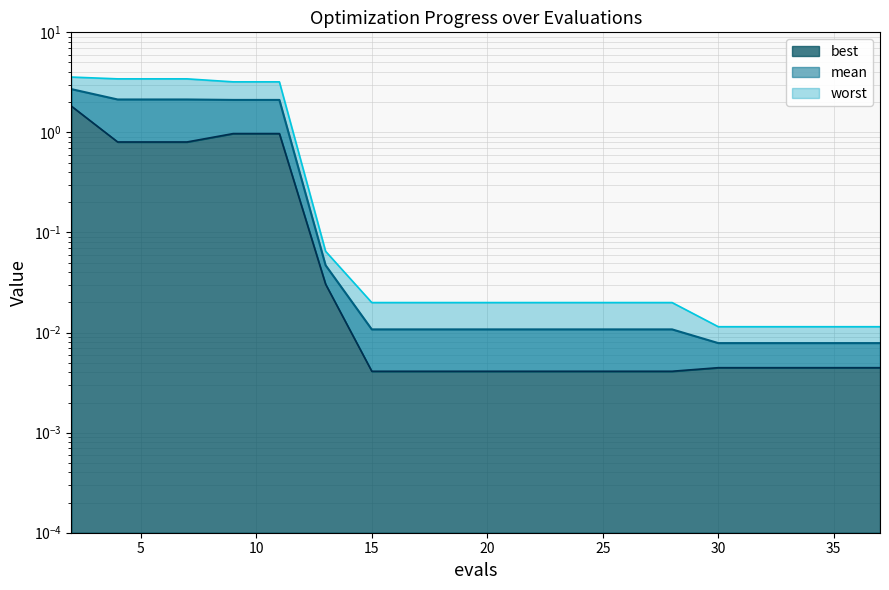

The value of best at 37 is 0.0. True or false?

True